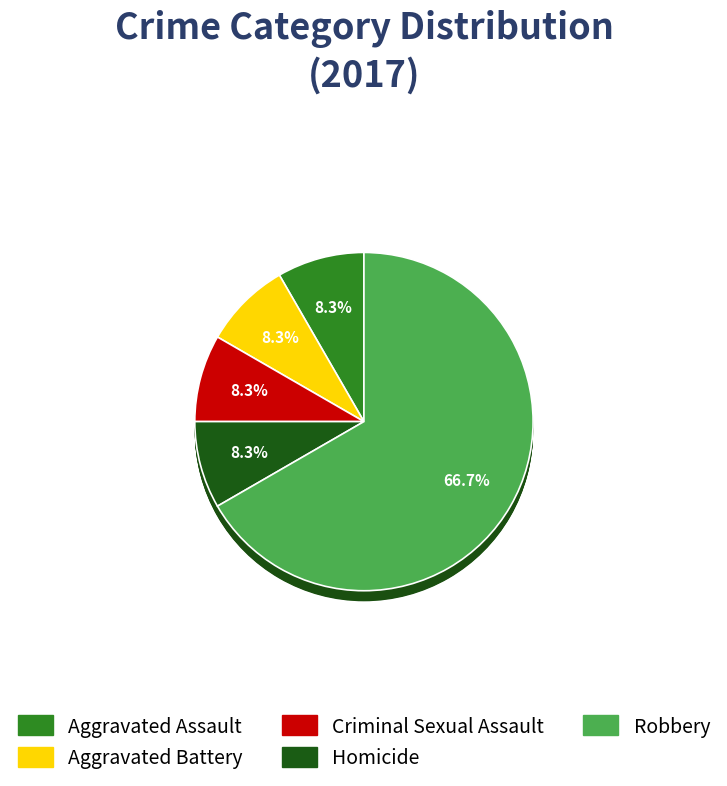

To the nearest percent, what is the average slice percentage?

20%